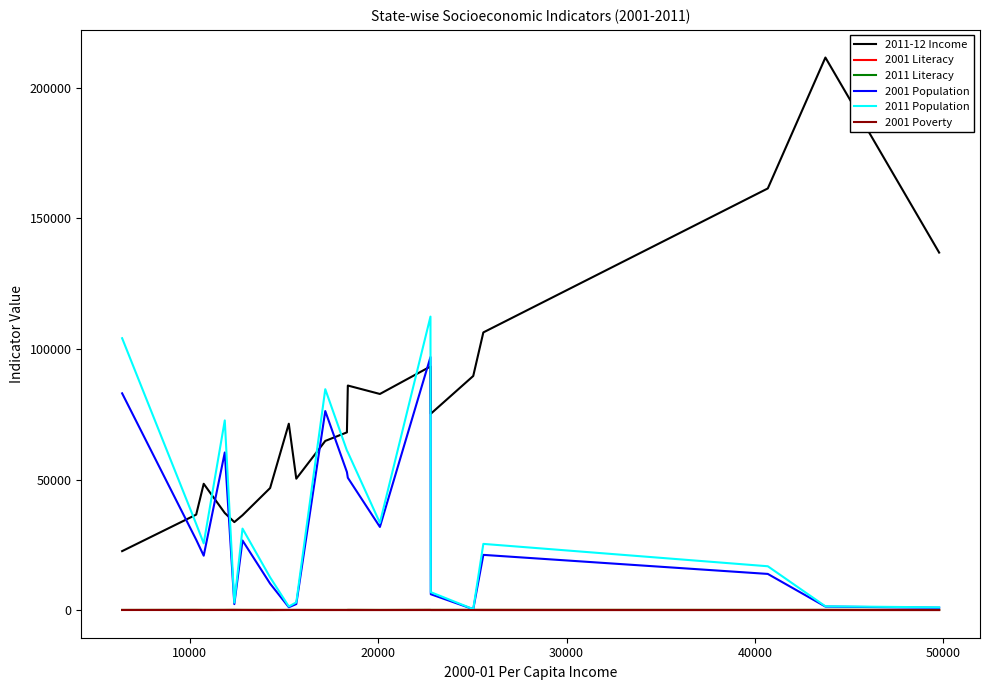

How many distinct data groups are displayed?

6